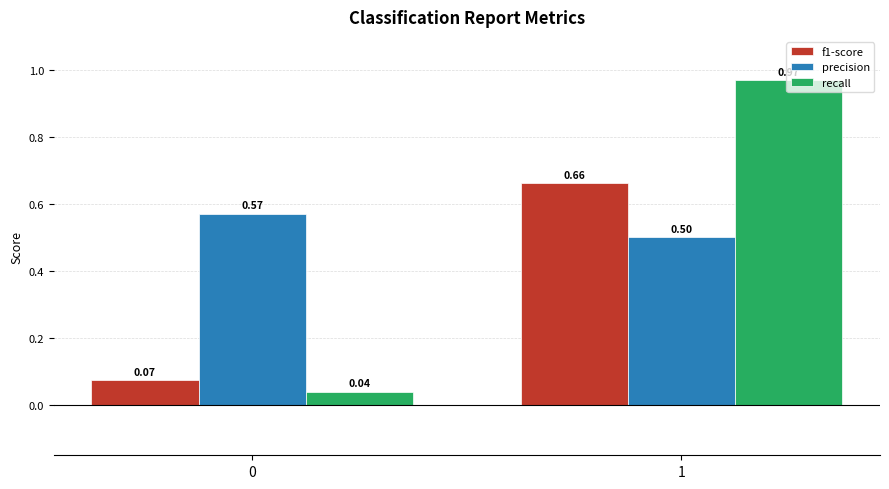

How many bars are there in each group?

3